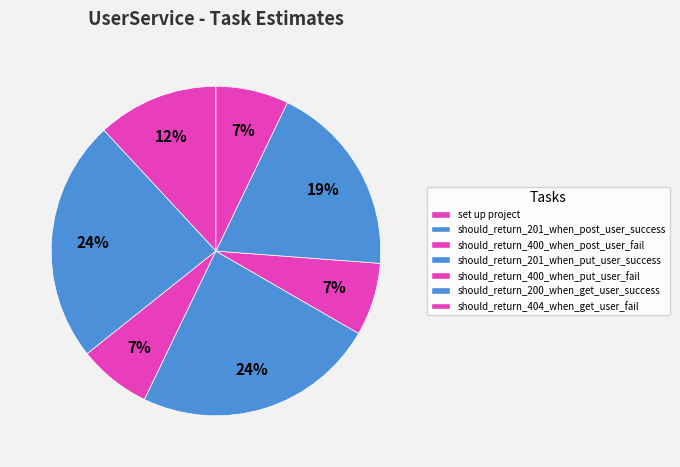

How many segments does this pie chart have?

7